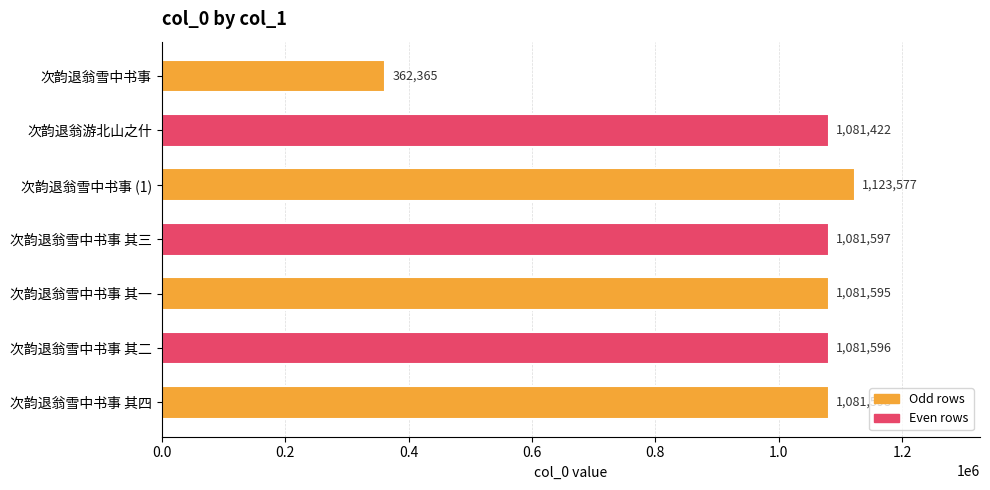

How many distinct data groups are displayed?

1